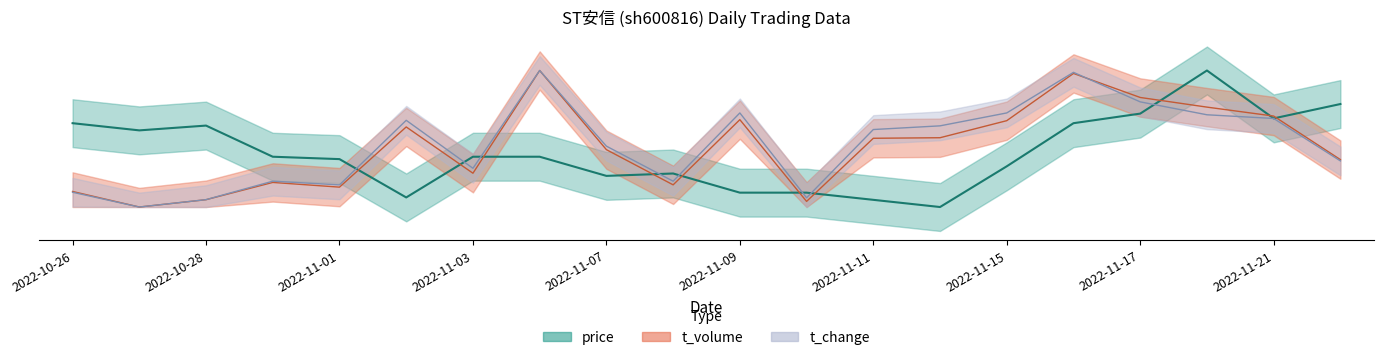

Reading left to right, what are all the values shown in this chart?

price: 2022-10-26=3.7	2022-10-27=3.7	2022-10-28=3.7	2022-10-31=3.6	2022-11-01=3.6	2022-11-02=3.4	2022-11-03=3.6	2022-11-04=3.6	2022-11-07=3.5	2022-11-08=3.5	2022-11-09=3.4	2022-11-10=3.4	2022-11-11=3.4	2022-11-14=3.4	2022-11-15=3.5	2022-11-16=3.7	2022-11-17=3.8	2022-11-18=3.9	2022-11-21=3.7	2022-11-22=3.8
t_volume: 2022-10-26=3.4	2022-10-27=3.4	2022-10-28=3.4	2022-10-31=3.5	2022-11-01=3.4	2022-11-02=3.7	2022-11-03=3.5	2022-11-04=3.9	2022-11-07=3.6	2022-11-08=3.5	2022-11-09=3.7	2022-11-10=3.4	2022-11-11=3.6	2022-11-14=3.6	2022-11-15=3.7	2022-11-16=3.9	2022-11-17=3.8	2022-11-18=3.8	2022-11-21=3.7	2022-11-22=3.6
t_change: 2022-10-26=3.4	2022-10-27=3.4	2022-10-28=3.4	2022-10-31=3.5	2022-11-01=3.5	2022-11-02=3.7	2022-11-03=3.5	2022-11-04=3.9	2022-11-07=3.6	2022-11-08=3.5	2022-11-09=3.8	2022-11-10=3.4	2022-11-11=3.7	2022-11-14=3.7	2022-11-15=3.8	2022-11-16=3.9	2022-11-17=3.8	2022-11-18=3.7	2022-11-21=3.7	2022-11-22=3.6